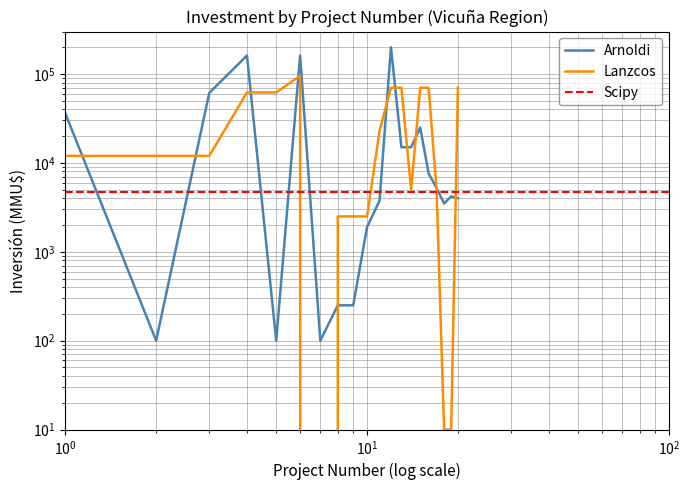

Which series ends up on top after the final intersection of Lanzcos and Arnoldi?

Lanzcos